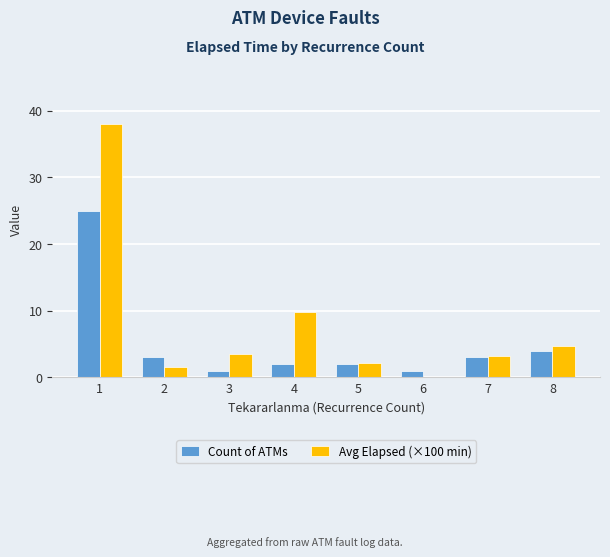

What is the greatest value displayed?

38.0